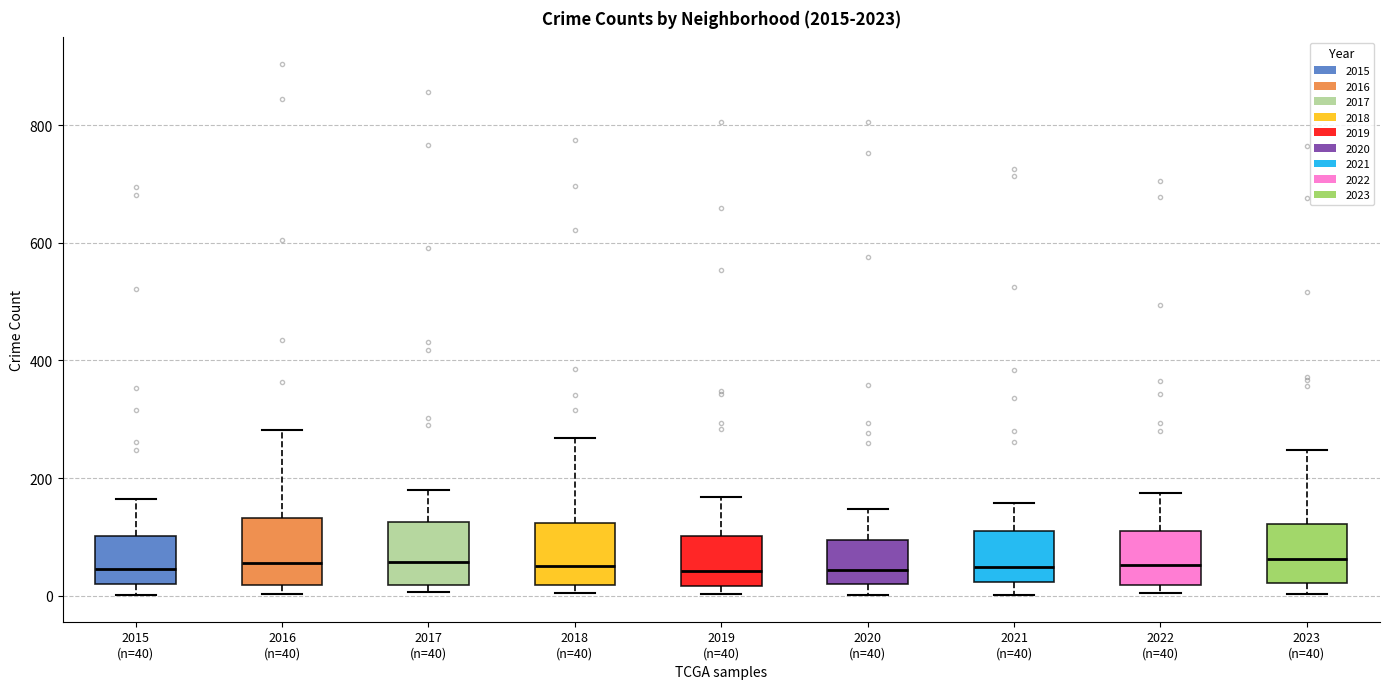

Reading left to right, transcribe this box plot: for each box, give where its median line is, the range the box spans, and where its two whiskers end, as read against the y-axis. The values are not printed on the chart, so give them approximately, as read against the axis.

2015 (n=40): median 40, box 20 to 100, whiskers 0 to 160
2016 (n=40): median 60, box 20 to 140, whiskers 0 to 280
2017 (n=40): median 60, box 20 to 120, whiskers 0 to 180
2018 (n=40): median 60, box 20 to 120, whiskers 0 to 260
2019 (n=40): median 40, box 20 to 100, whiskers 0 to 160
2020 (n=40): median 40, box 20 to 100, whiskers 0 to 140
2021 (n=40): median 40, box 20 to 120, whiskers 0 to 160
2022 (n=40): median 60, box 20 to 120, whiskers 0 to 180
2023 (n=40): median 60, box 20 to 120, whiskers 0 to 240